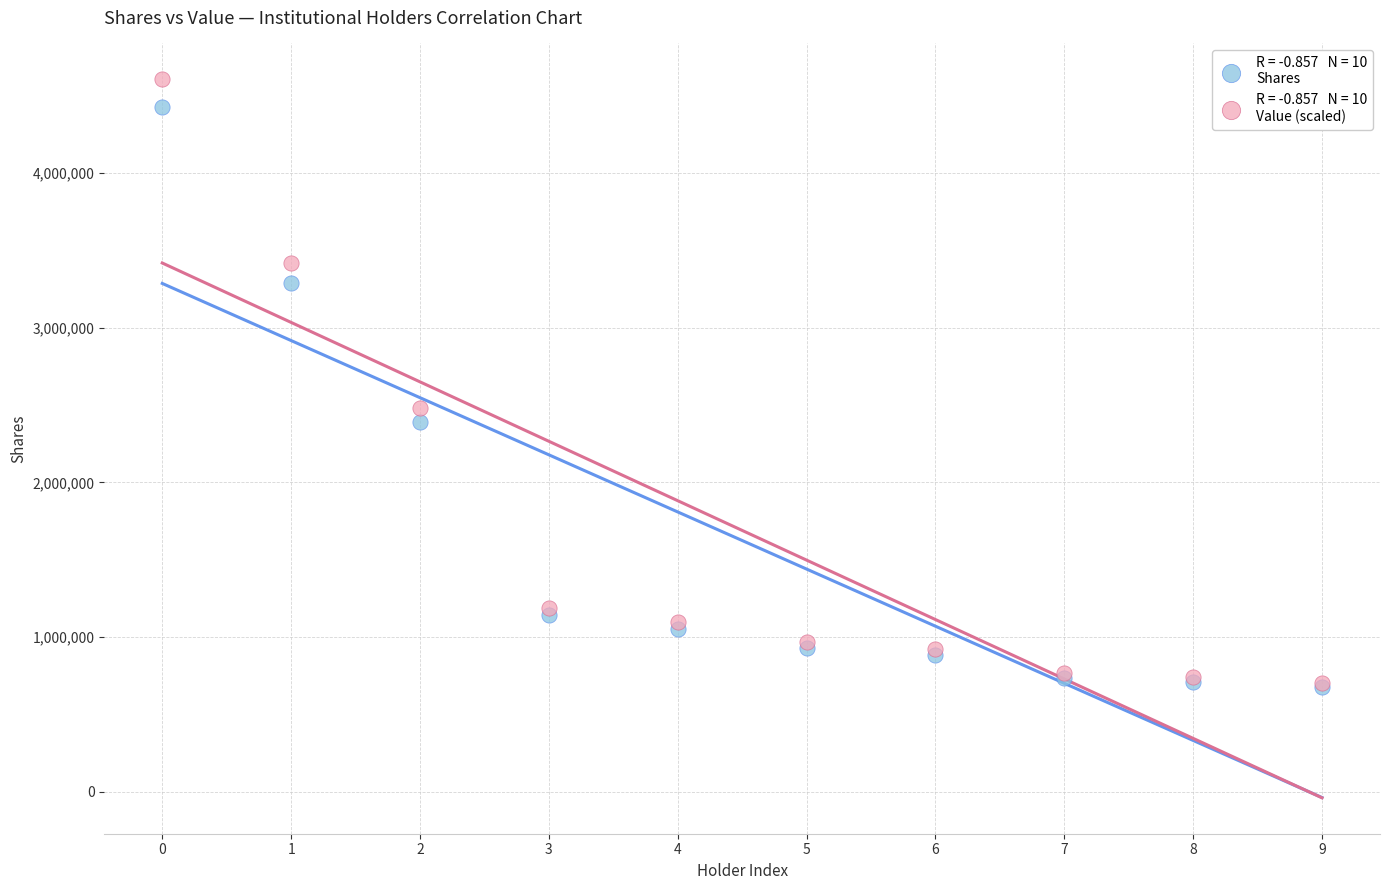

Across all series, what Y value is closest to 2641043?

2483258.0